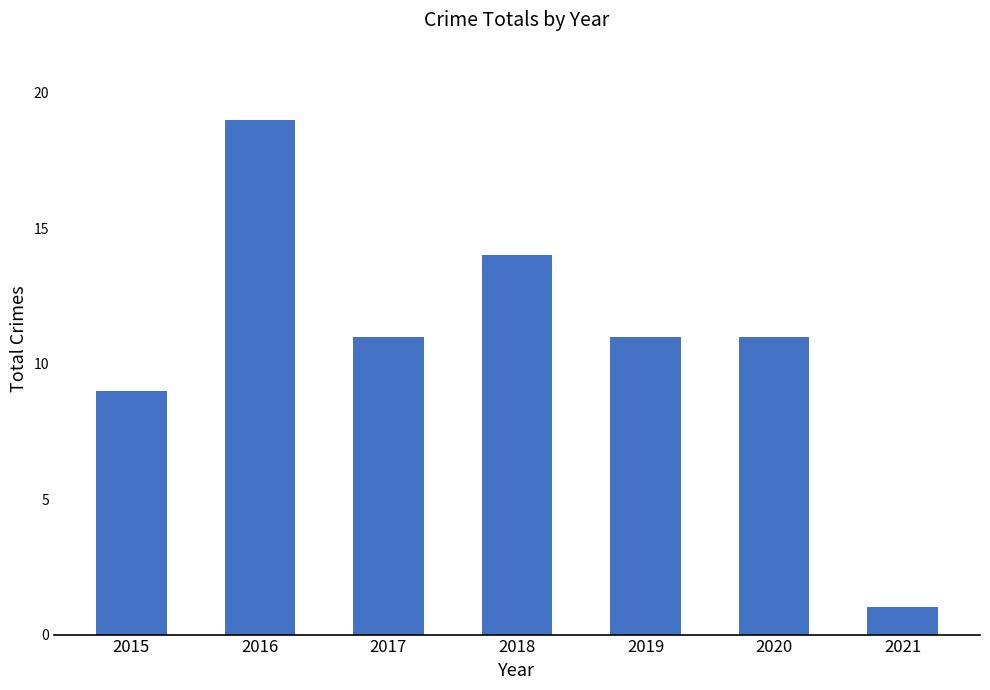

Count the number of categories in the chart.

7